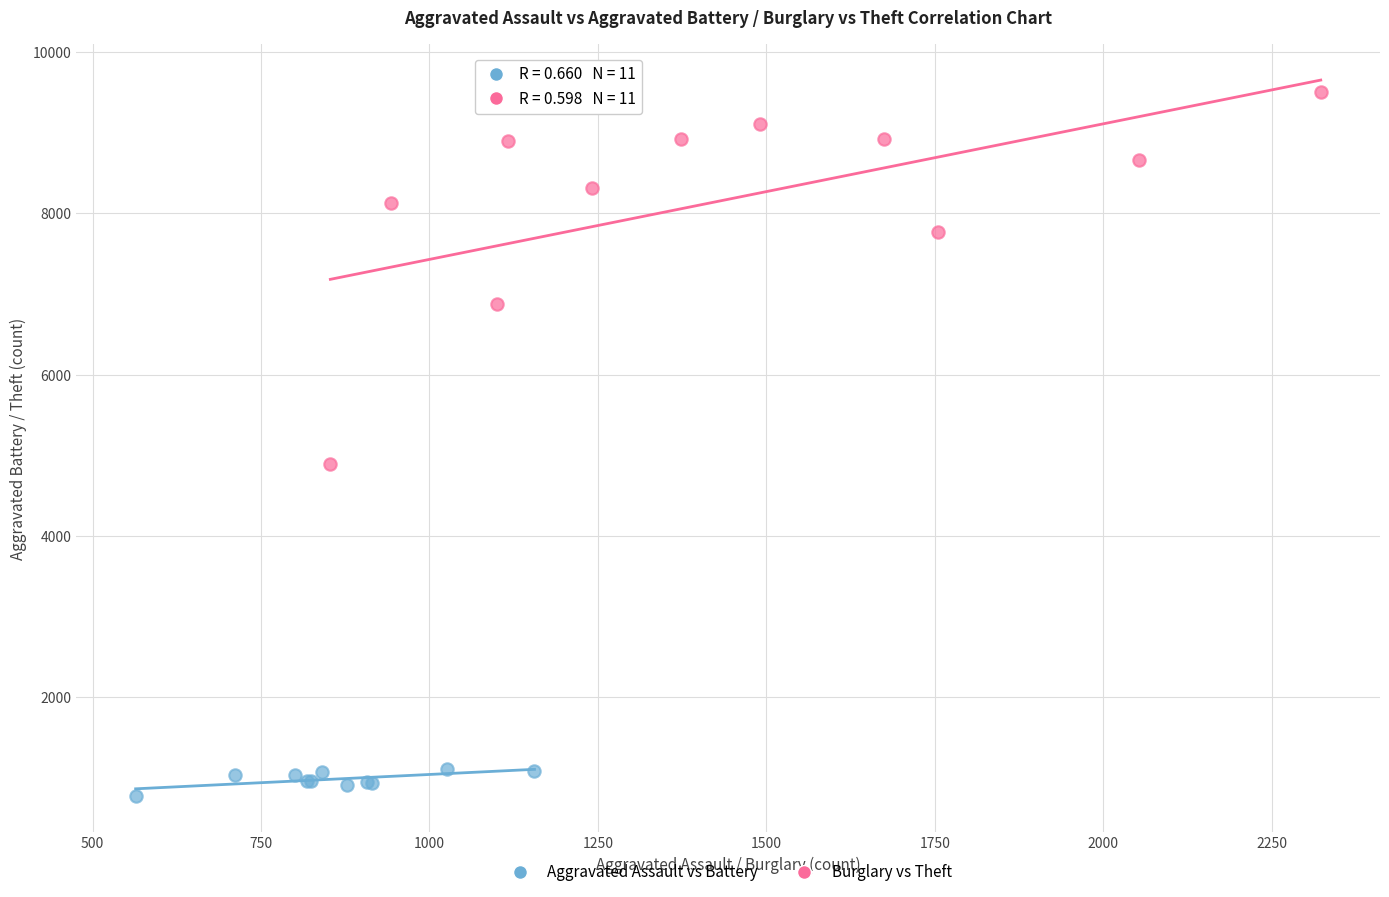

Which series reaches the minimum Y coordinate?

Aggravated Assault vs Battery